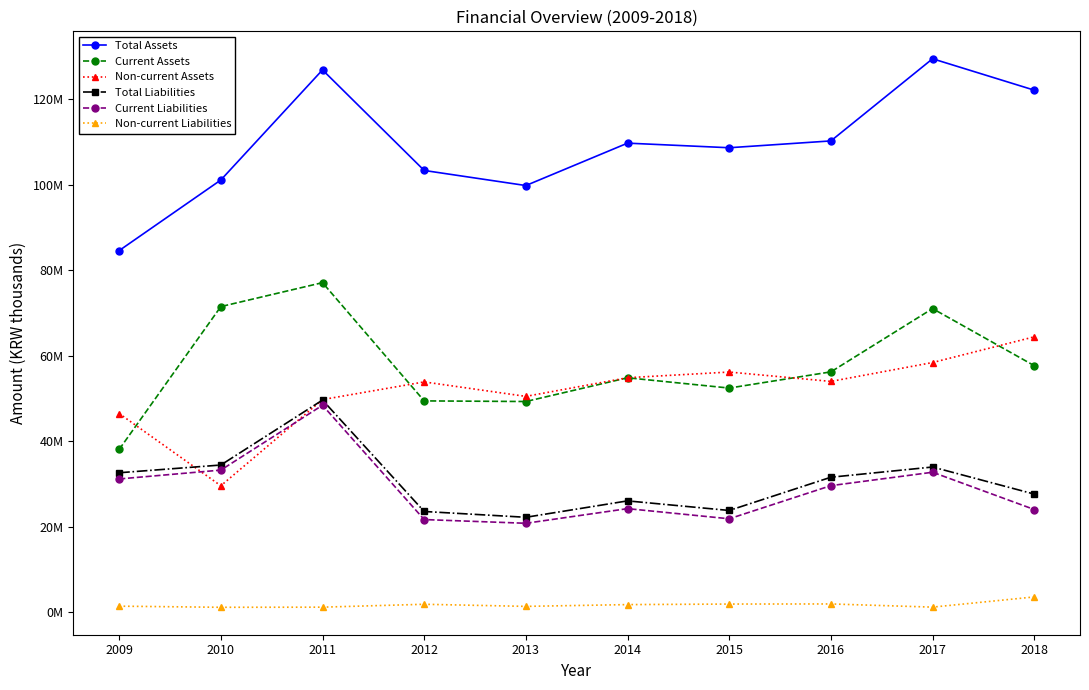

True or false: Current Assets has more than 2 points higher than both neighbors.

True